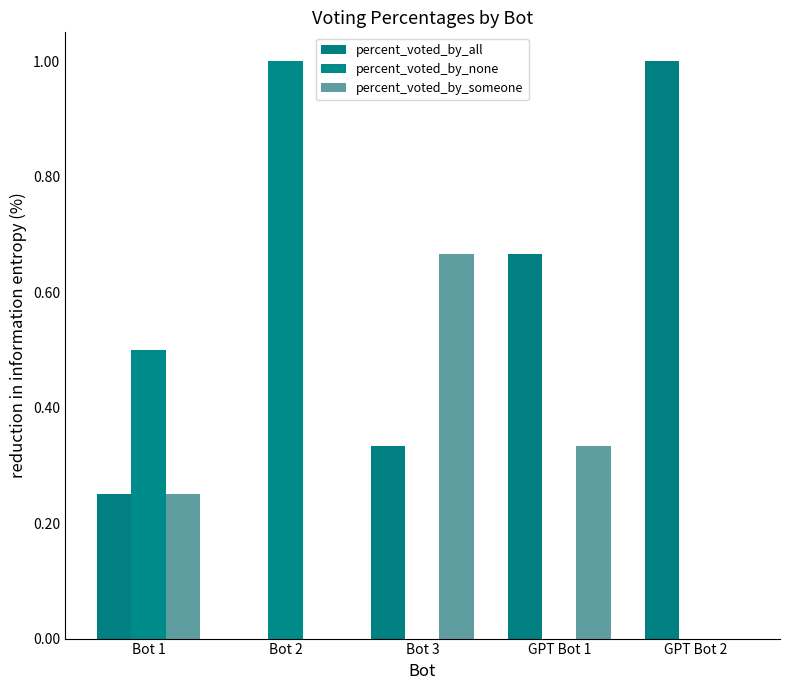

Are the bars horizontal?

No